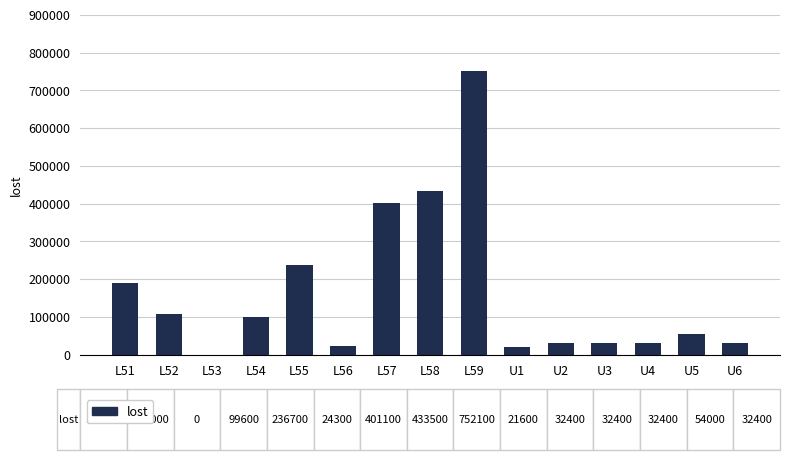

Is it true that the value at L57 is 181003?

False